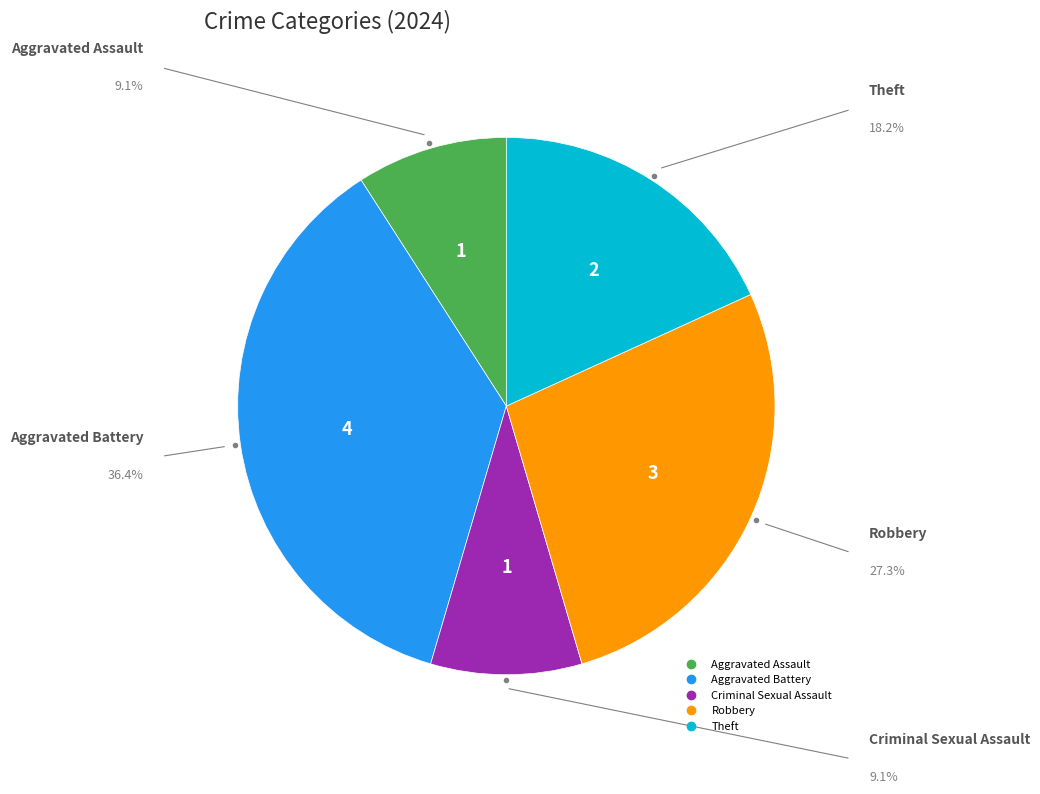

Does Criminal Sexual Assault account for over 50% of the chart?

No